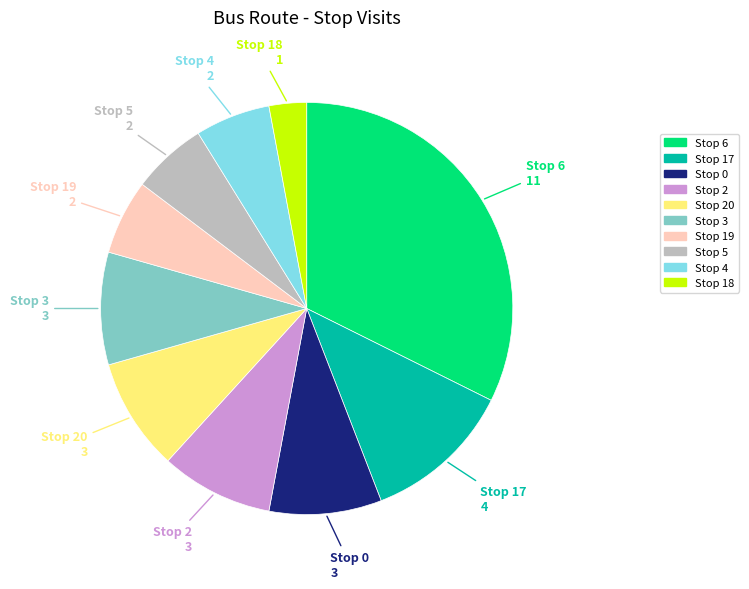

How many slices are in this pie chart?

10